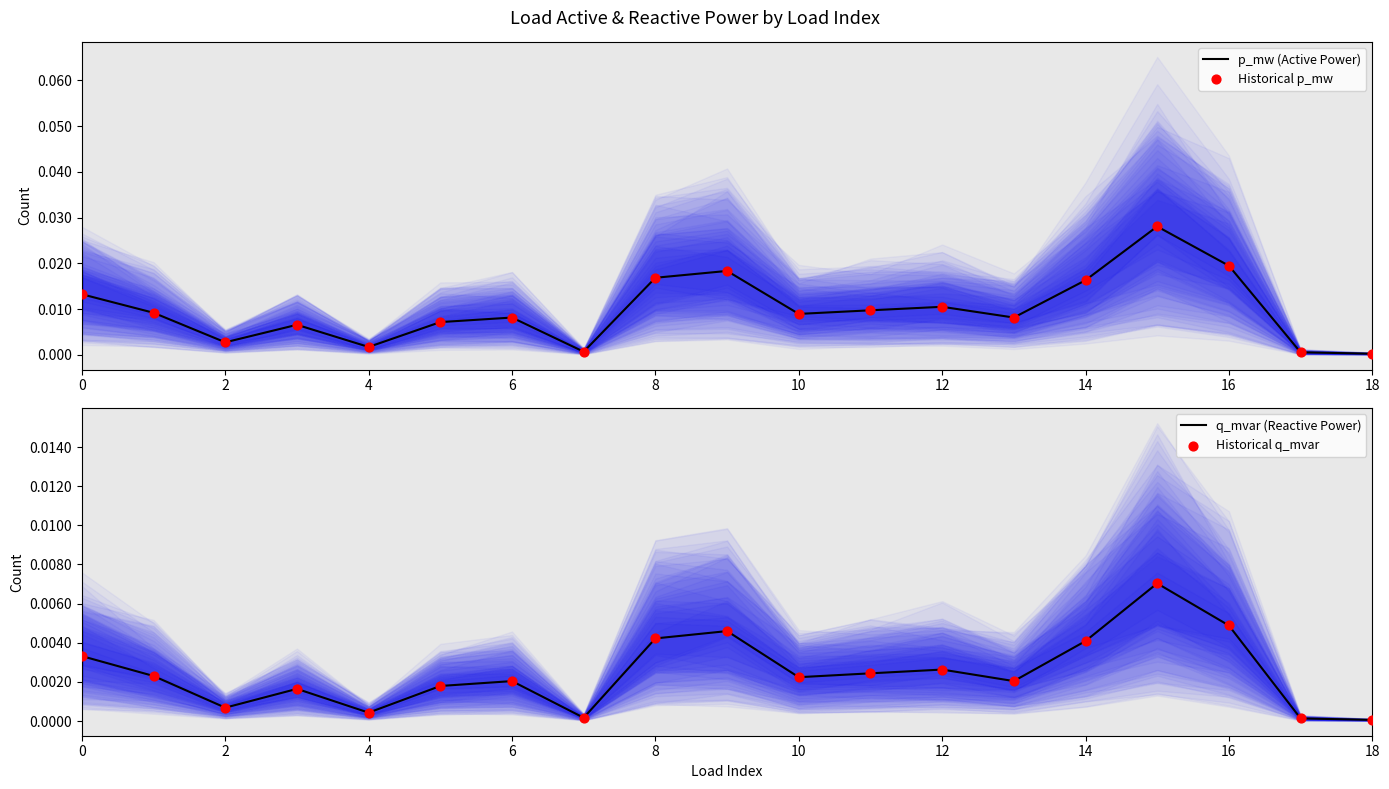

Which series contains the lowest Y value?

q_mvar (Reactive Power)